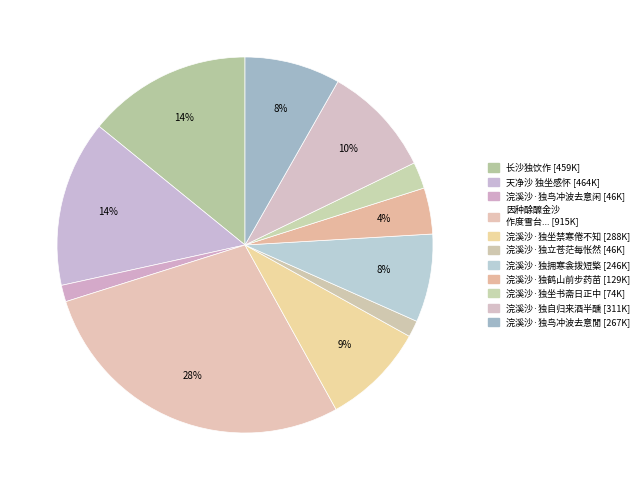

How many segments does this pie chart have?

11